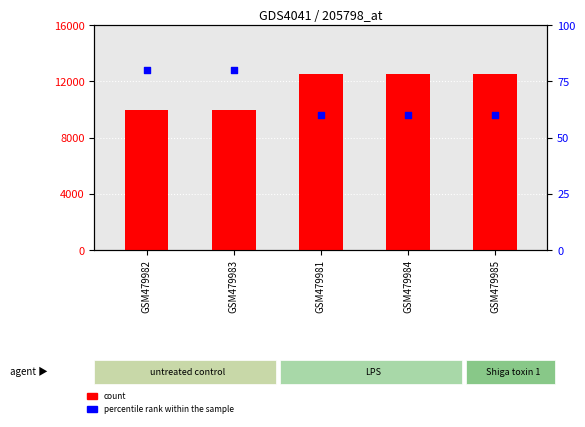

Which series contains the lowest Y value?

percentile rank within the sample